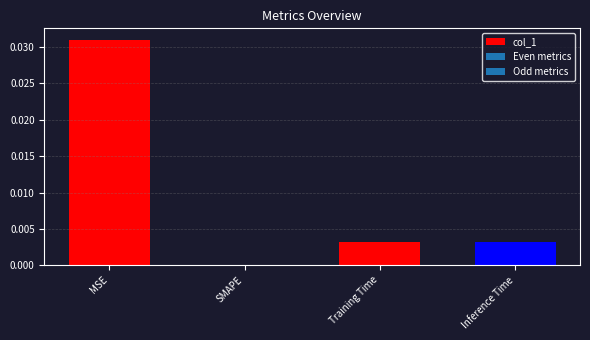

Between Training Time and MSE, which is larger?

MSE